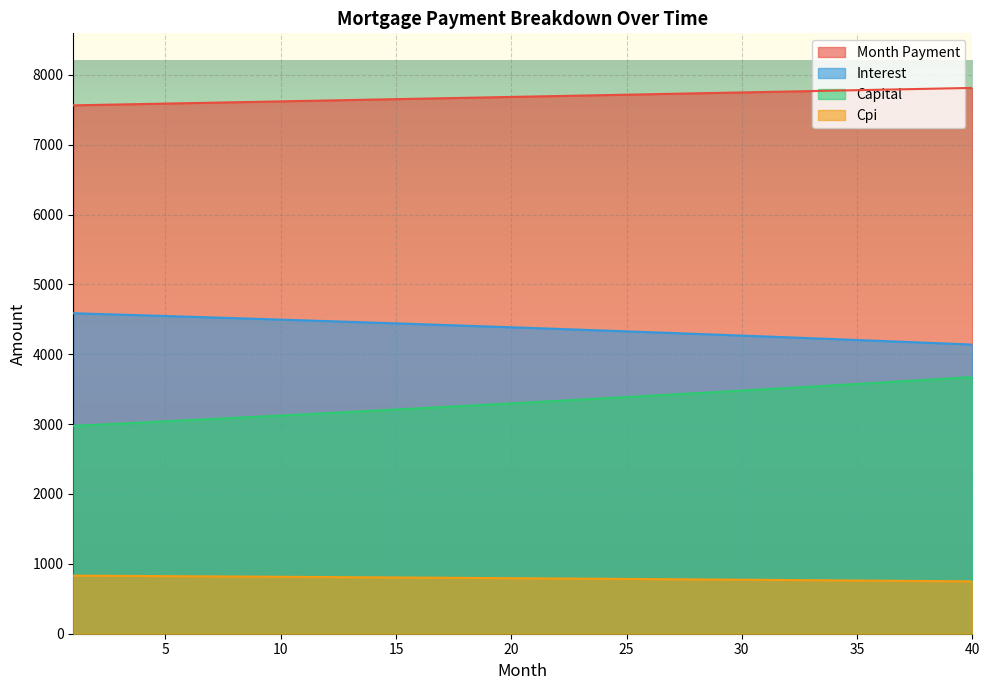

What is the difference between the interest values at 4 and 23?

37.8